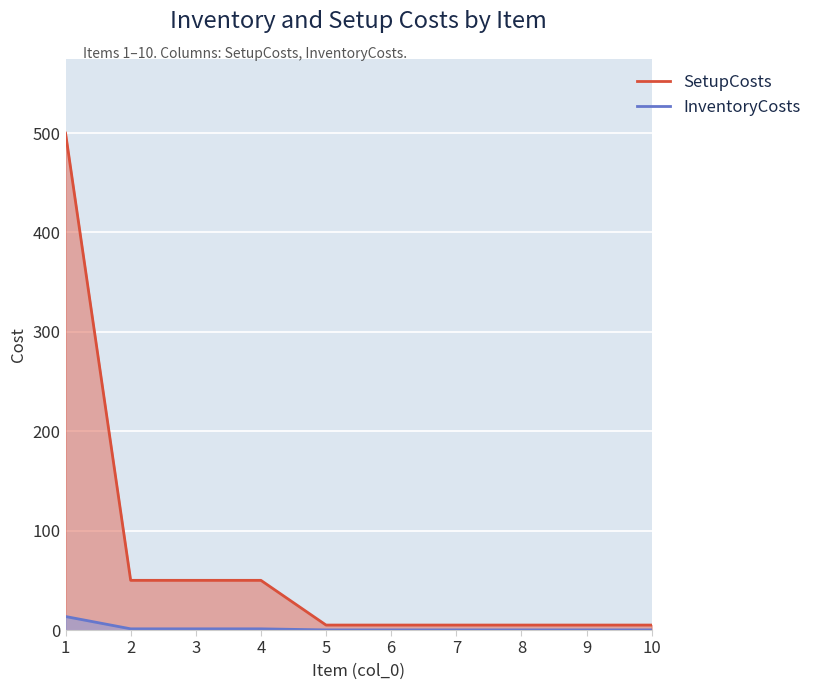

What is the difference between the highest and lowest values at 1?

486.4